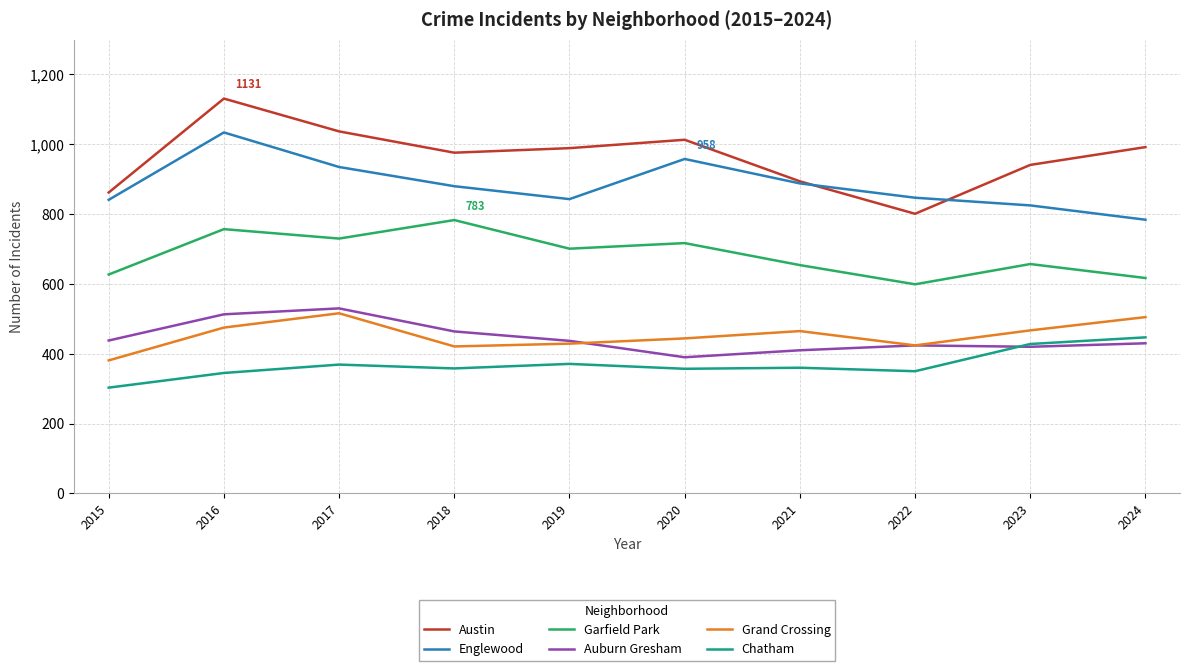

What is the difference between the highest and lowest values at 2015?

559